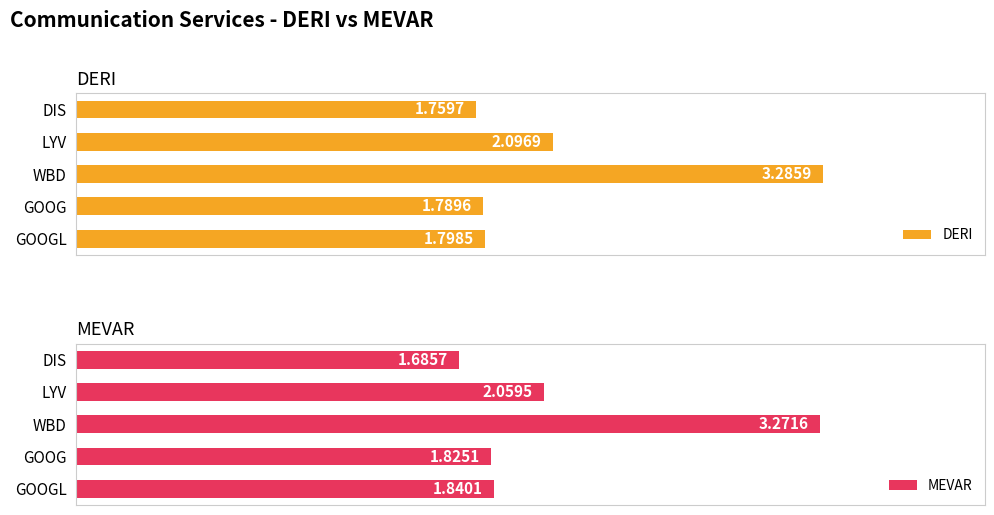

What is the value of the MEVAR bar at the 2nd from the left?

2.1